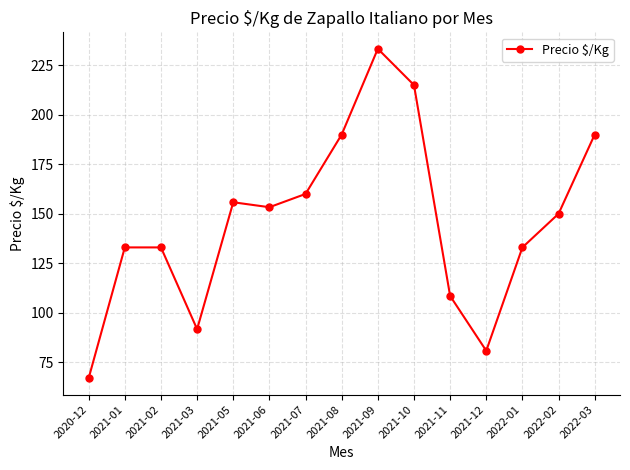

Which label corresponds to the largest value in the chart?

2021-09